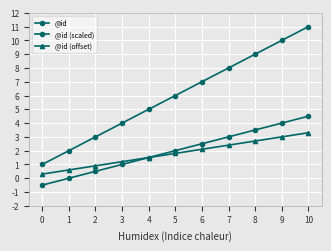

True or false: @id (scaled) has more than 0 points higher than both neighbors.

False